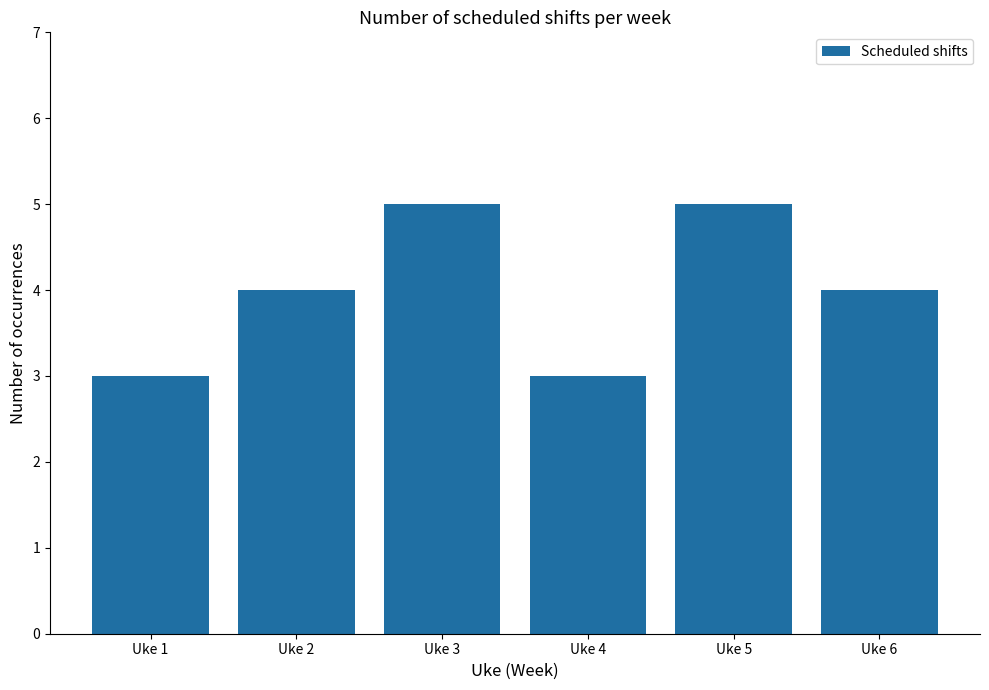

Are the bars horizontal?

No